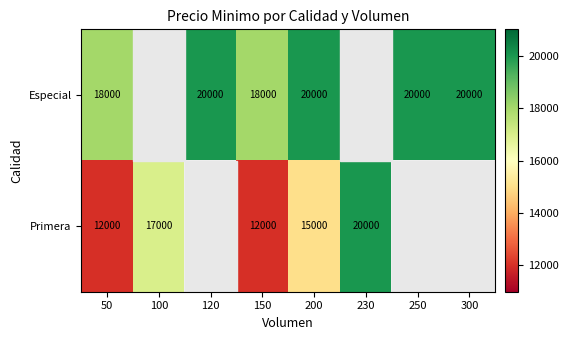

Is it true that Especial equals 4101 at 50?

False